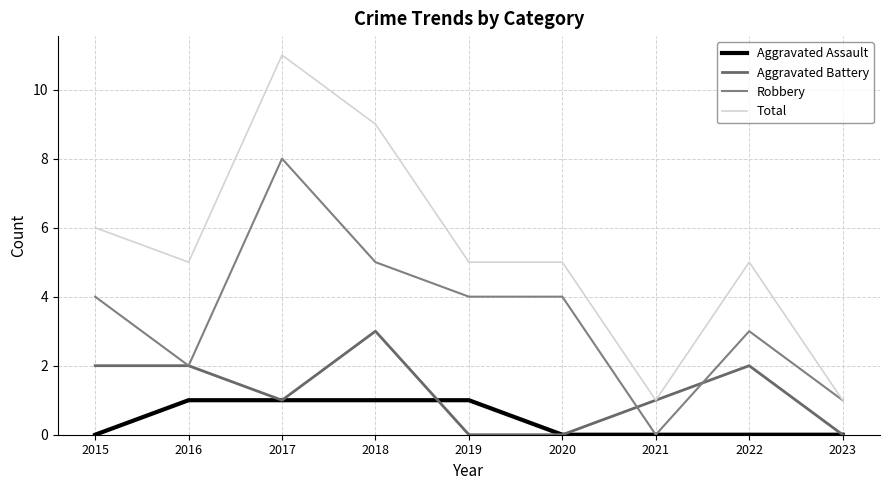

Reading left to right, transcribe all the data shown in this chart.

Aggravated Assault: 0	1	1	1	1	0	0	0	0
Aggravated Battery: 2	2	1	3	0	0	1	2	0
Robbery: 4	2	8	5	4	4	0	3	1
Total: 6	5	11	9	5	5	1	5	1